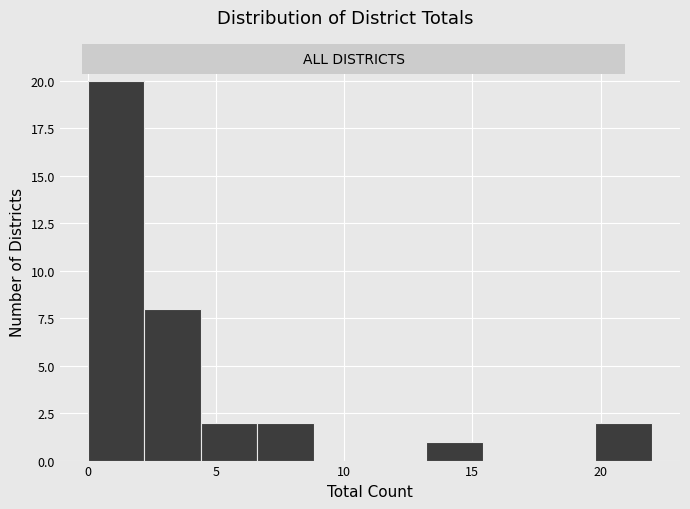

How tall is the bar that spans 19.8 to 22.0 on the x-axis? Neither the bar edges nor the heights are printed on the chart, so give them approximately, as read against the axes.

2